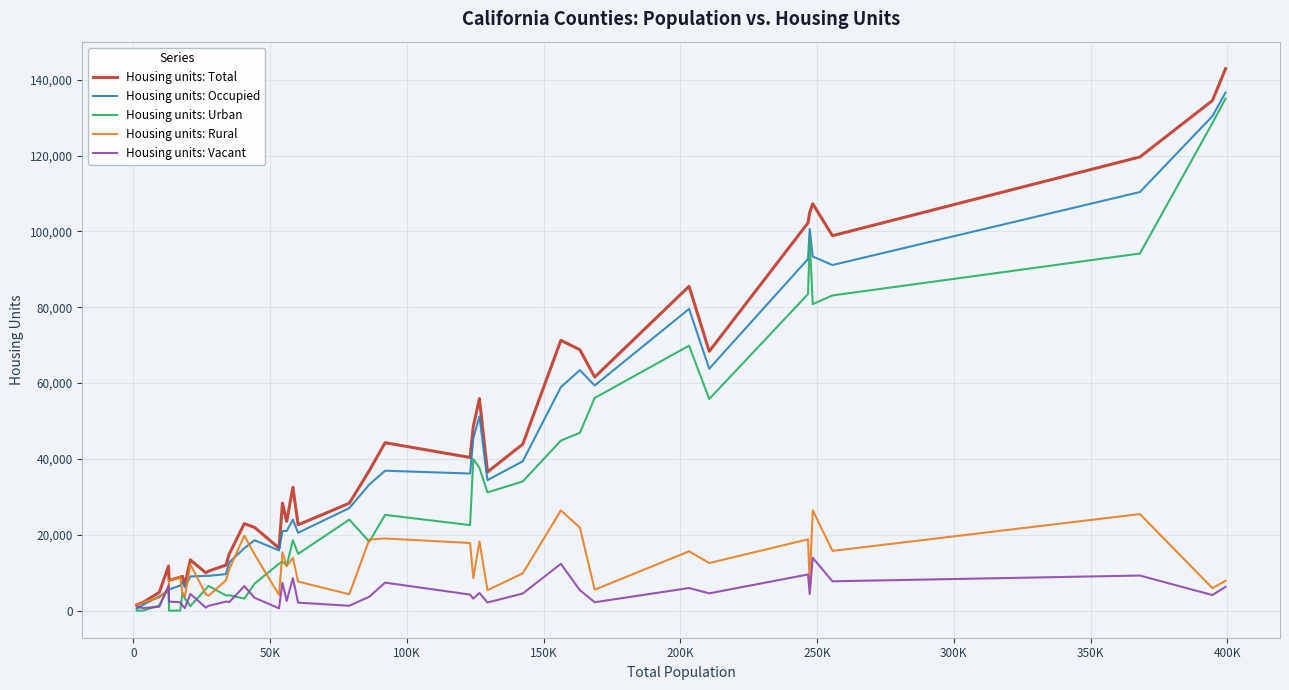

What are all the series names shown in the legend?

Housing units: Total, Housing units: Occupied, Housing units: Urban, Housing units: Rural, Housing units: Vacant